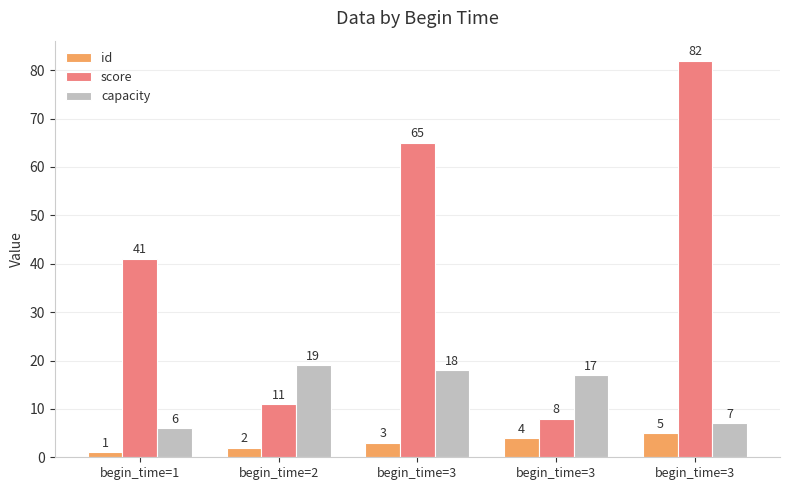

What value does the id series have at begin_time=2?

2